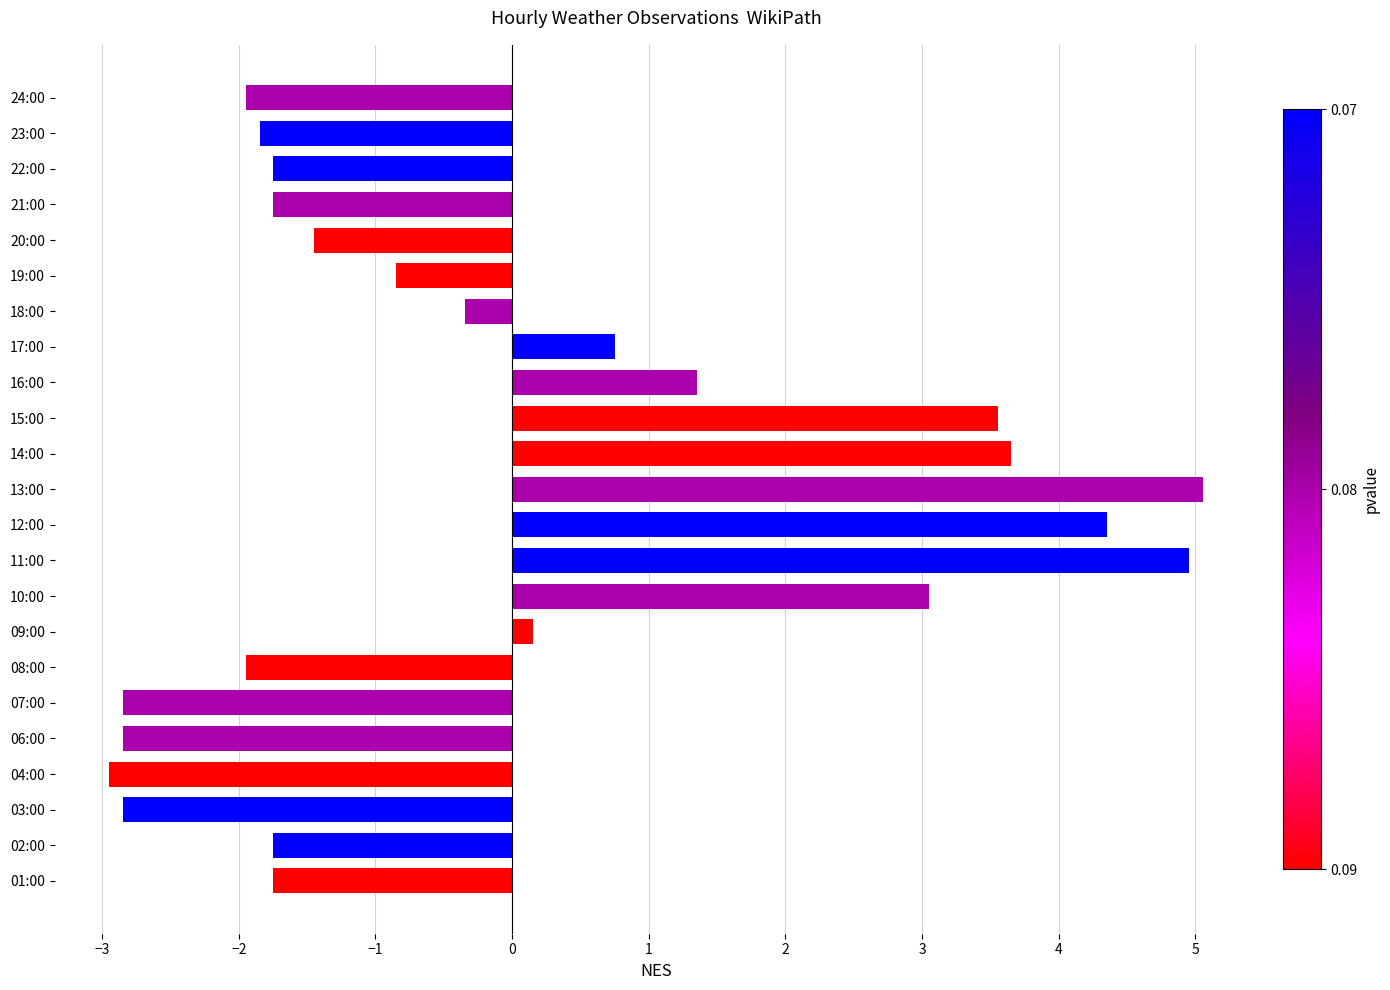

What is the change in value from 11:00 to 14:00?

-1.3